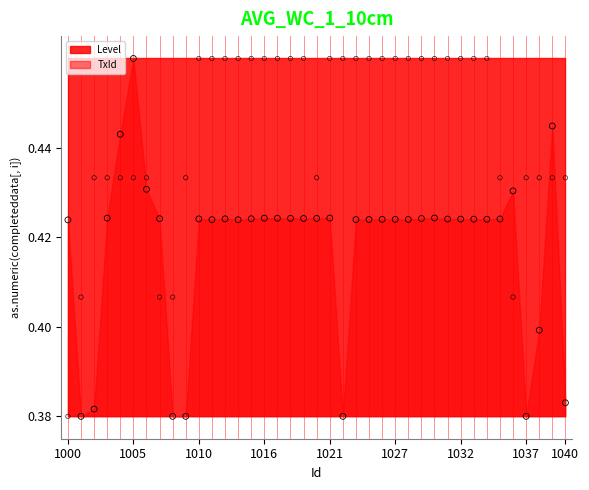

Which series has the largest total across all categories?

Level